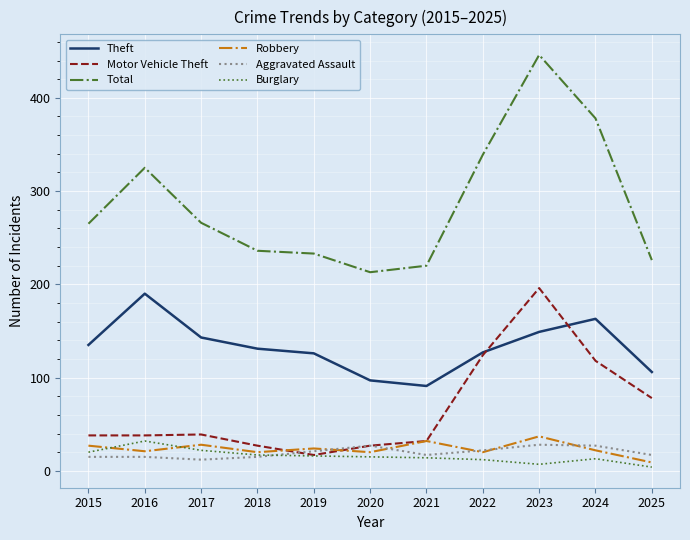

What value does the Robbery series have at 2017, to the nearest 5?

30